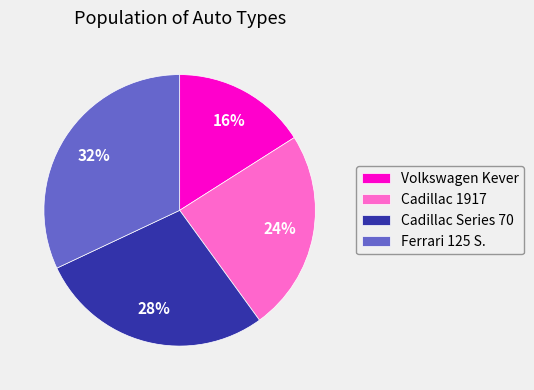

To the nearest percent, what is the difference between the Cadillac Series 70 and Volkswagen Kever slice percentages?

12%